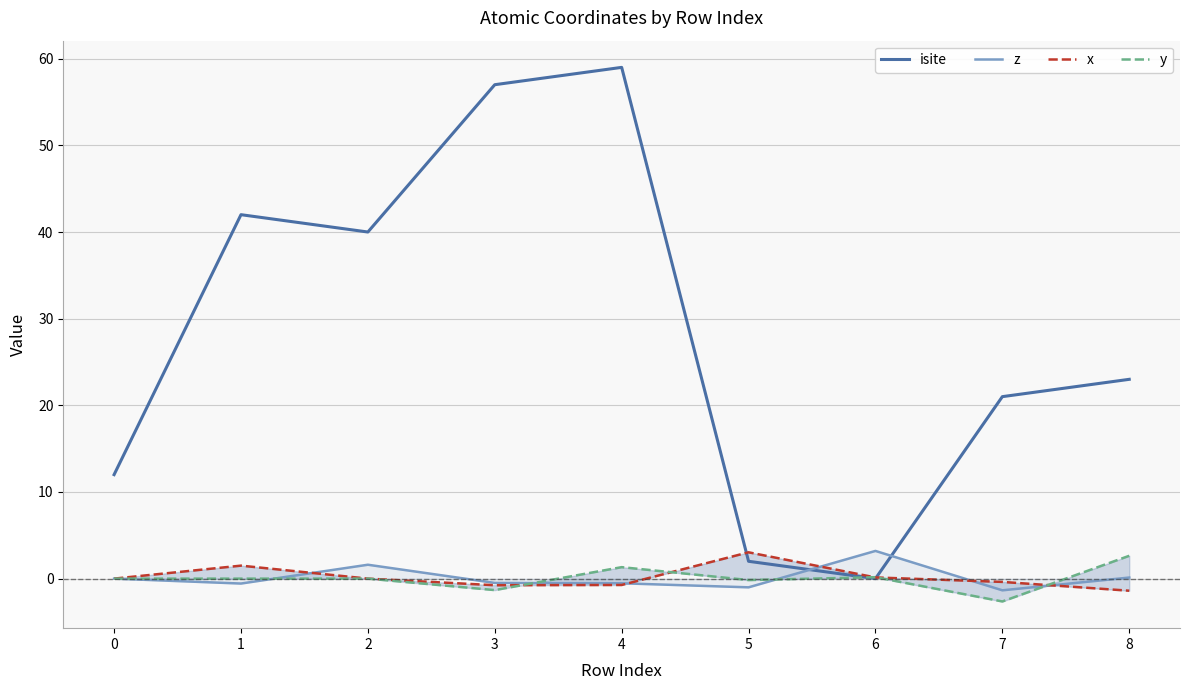

What is the value of the z point at the 4th from the left?

-0.5